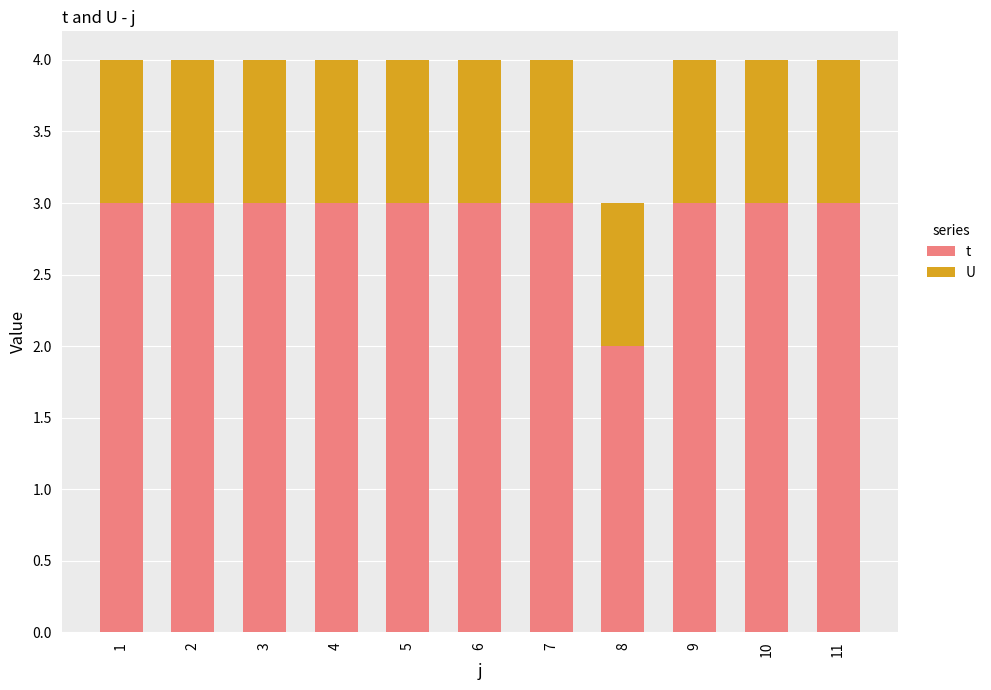

How many bars are there in total?

11